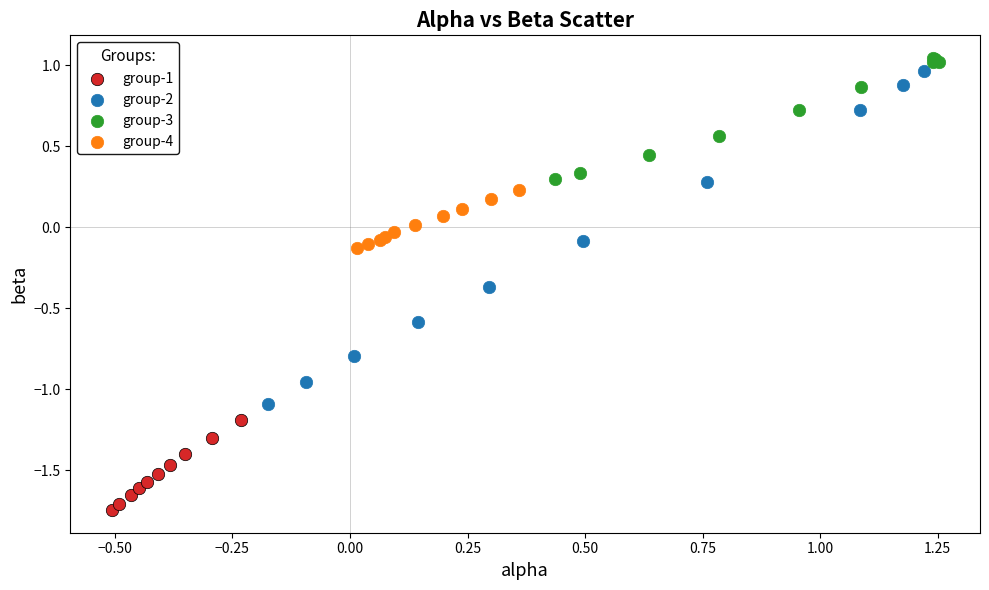

Which series has the largest Y range (max minus min)?

group-2